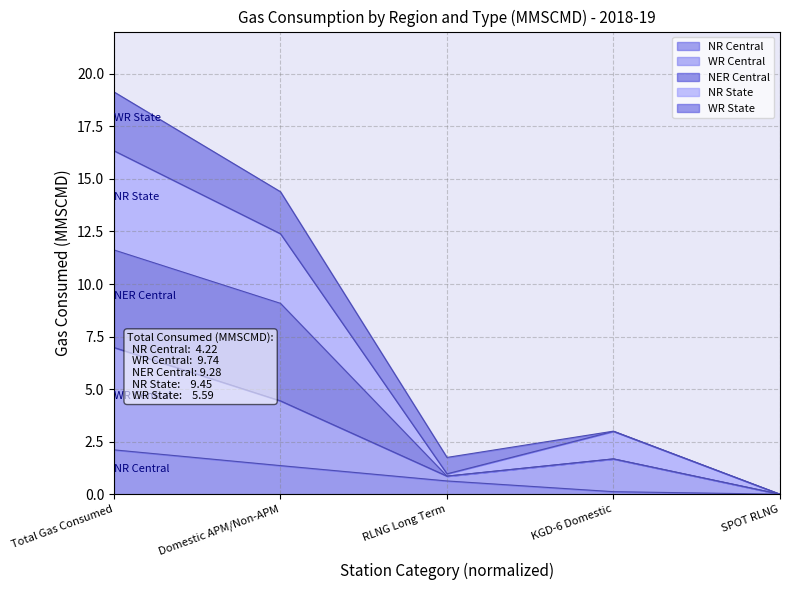

At which category is the sum across all series the highest?

Total Gas Consumed